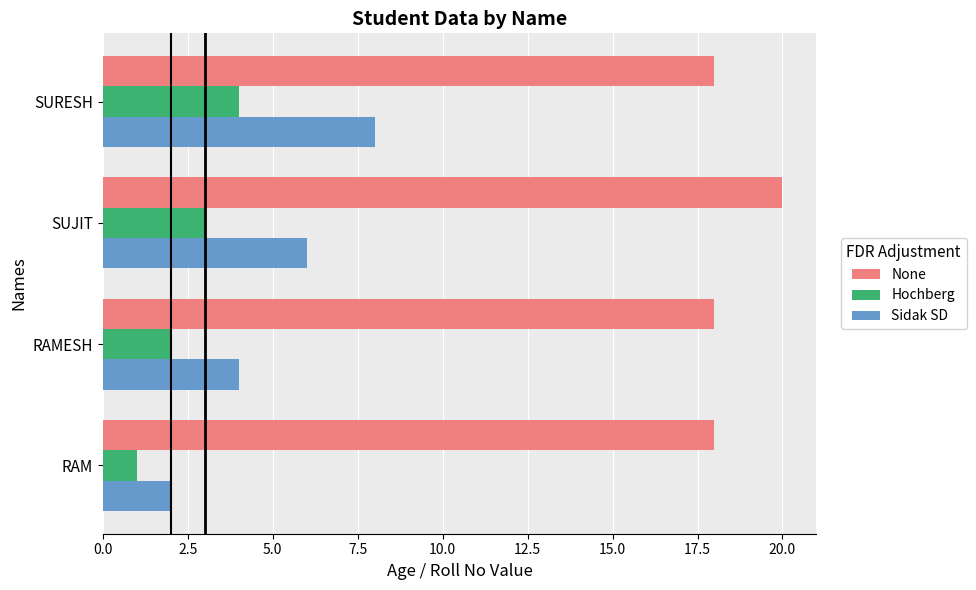

At which label is Hochberg closest to 2?

RAMESH